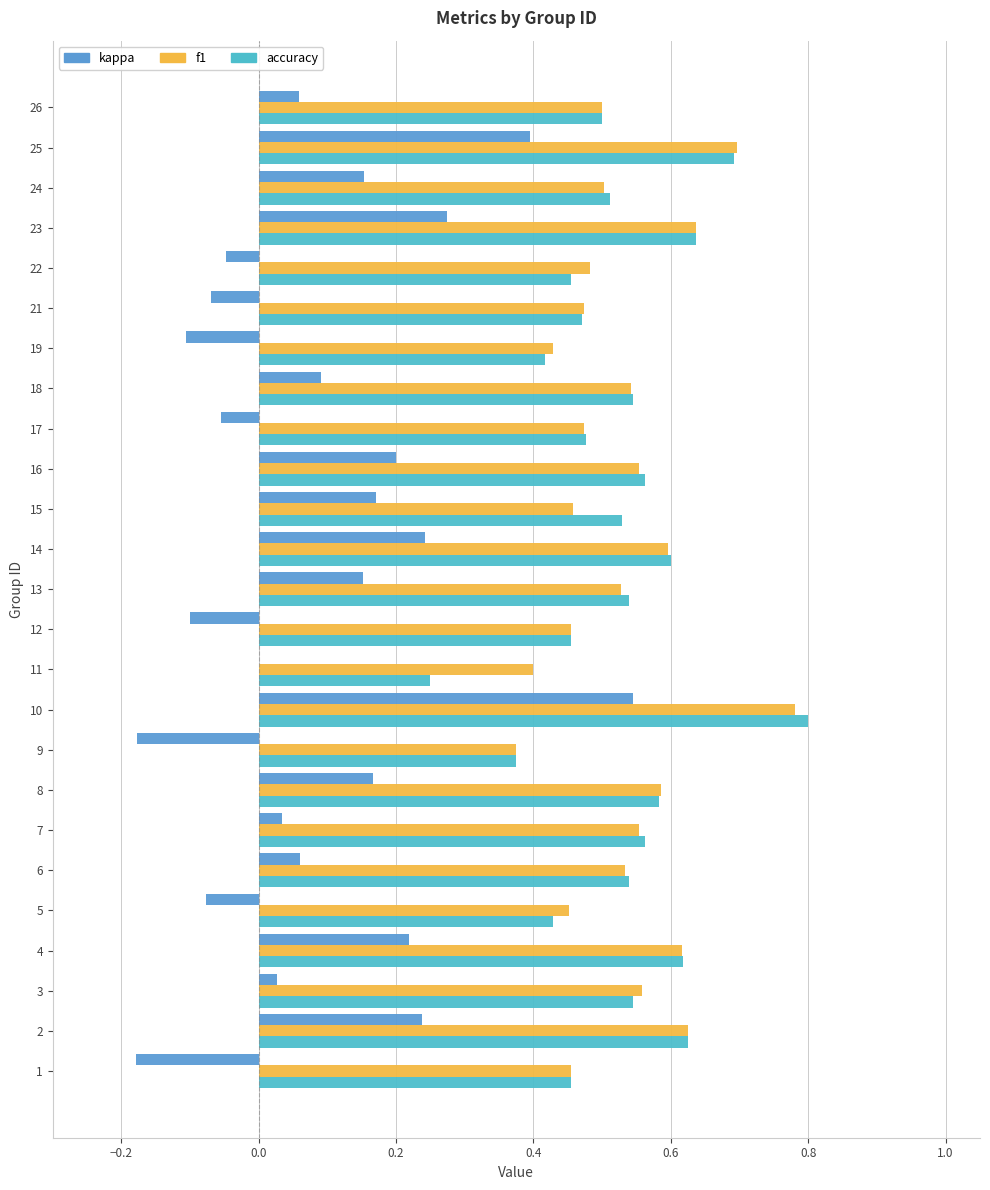

What are all the series names shown in the legend?

kappa, f1, accuracy